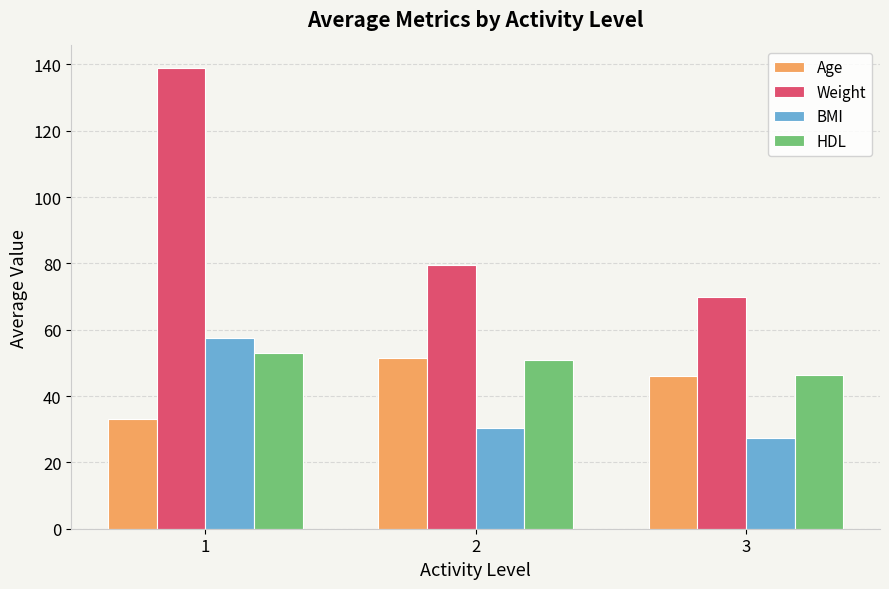

What is the sum of the BMI values at 1 and 3?

84.9